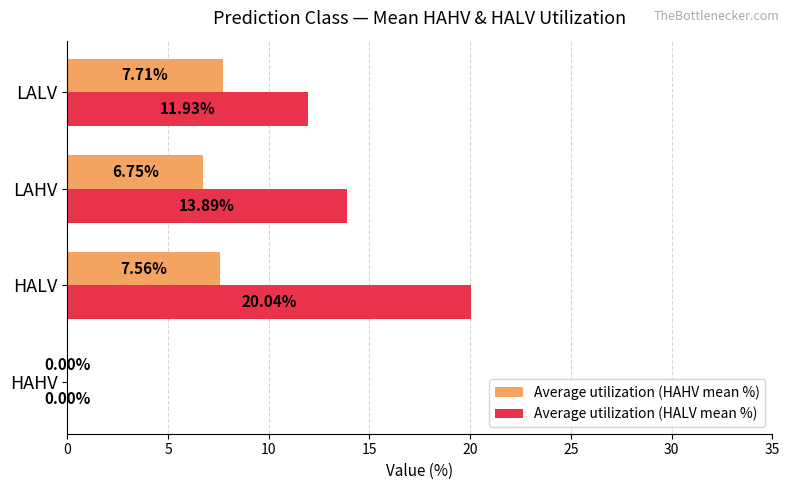

Count the number of data series in this chart.

2